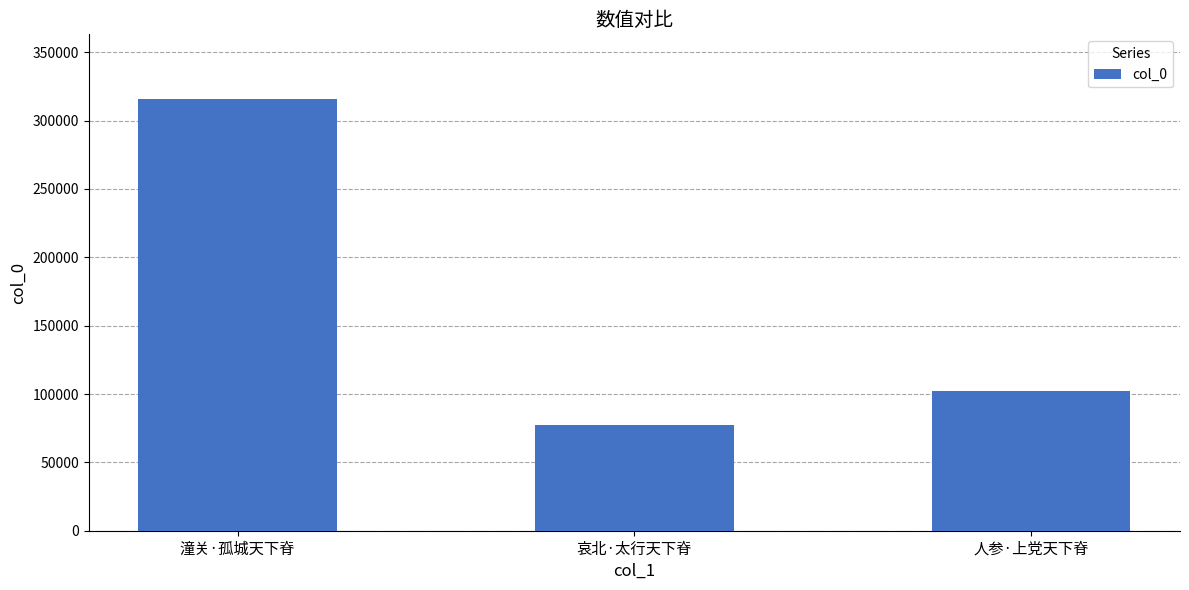

At which label does the data first exceed 102514?

潼关·孤城天下脊